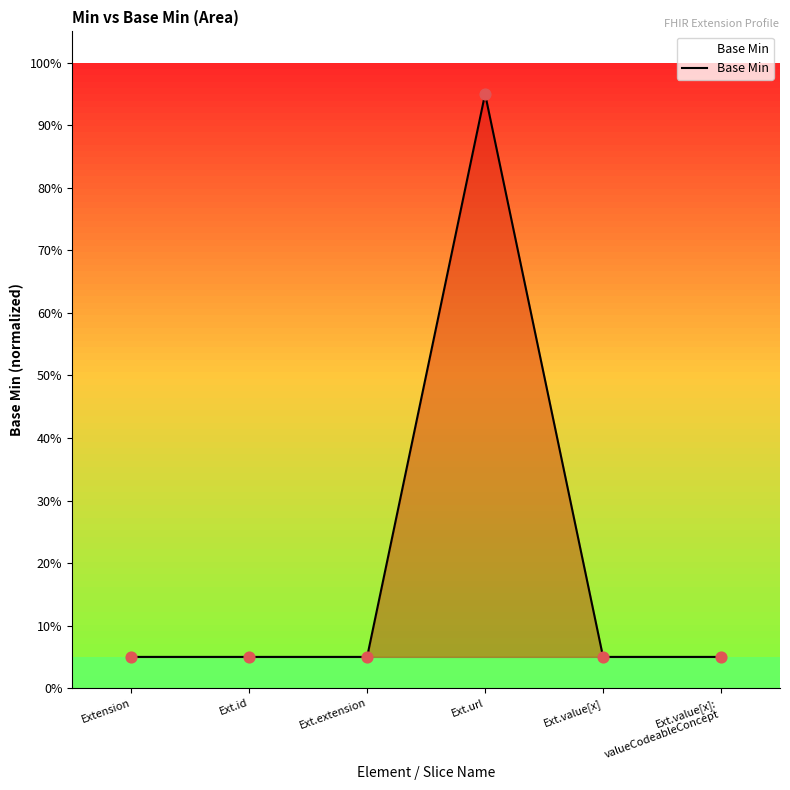

Between Ext.extension and Ext.url, which is larger?

Ext.url